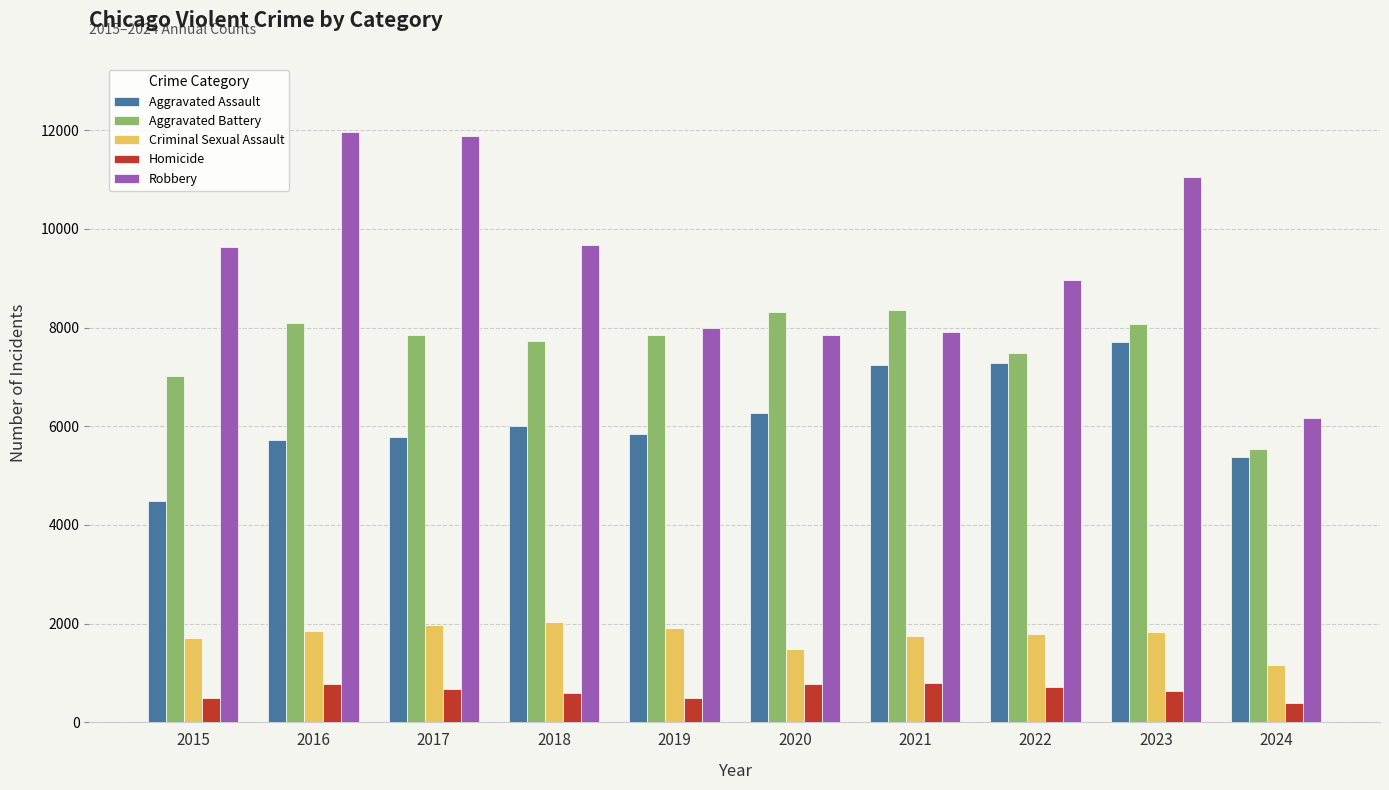

What is the value of the Aggravated Battery bar at the 3rd from the left?

7845